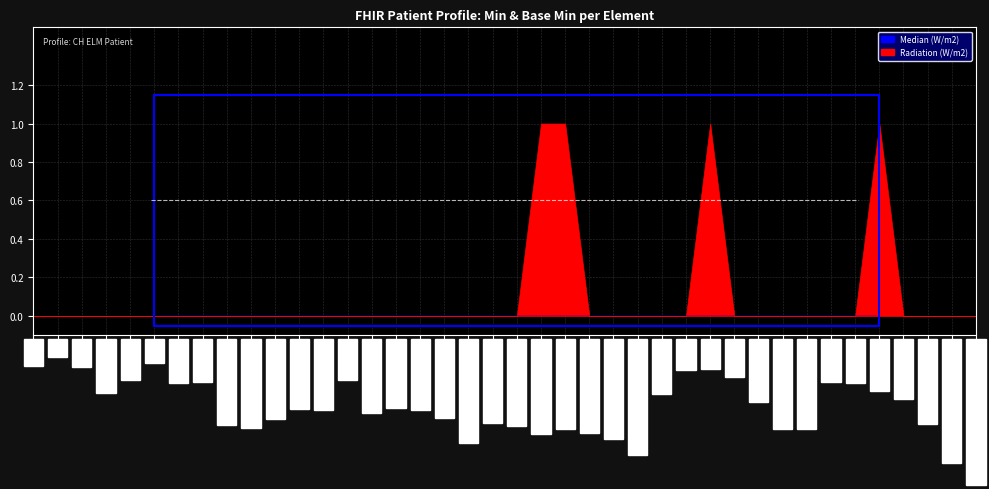

Reading left to right, what are all the values shown in this chart?

Radiation (W/m2): 0	0	0	0	0	0	0	0	0	0	0	0	0	0	0	0	0	0	0	0	0	1	1	0	0	0	0	0	1	0	0	0	0	0	0	1	0	0	0	0
Median (W/m2): 0	0	0	0	0	0	0	0	0	0	0	0	0	0	0	0	0	0	0	0	0	0	0	0	0	0	0	0	0	0	0	0	0	0	0	0	0	0	0	0